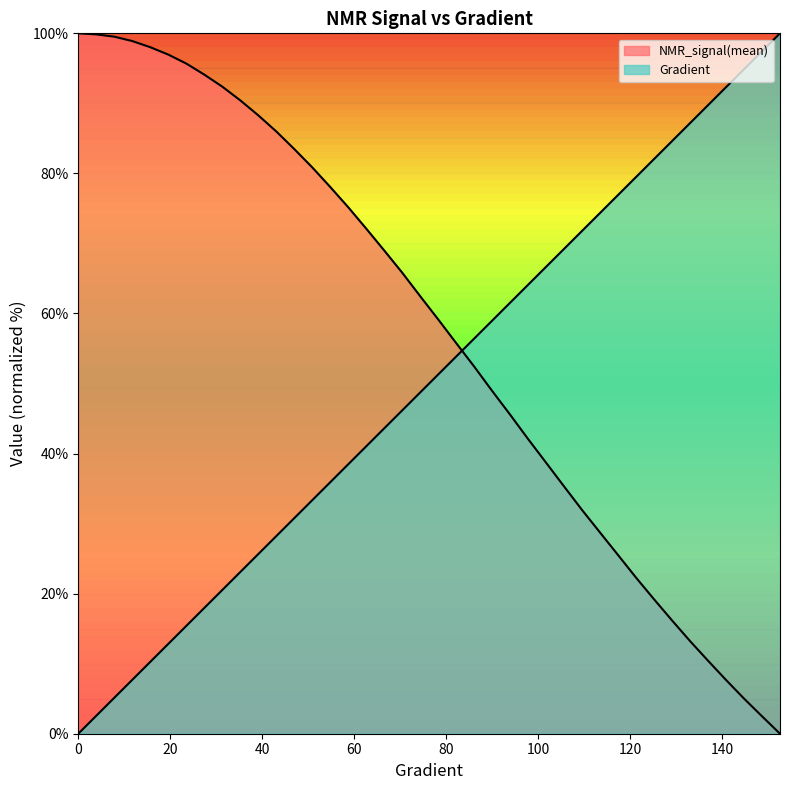

What is the value of the Gradient point at the 34th from the left?

84.6